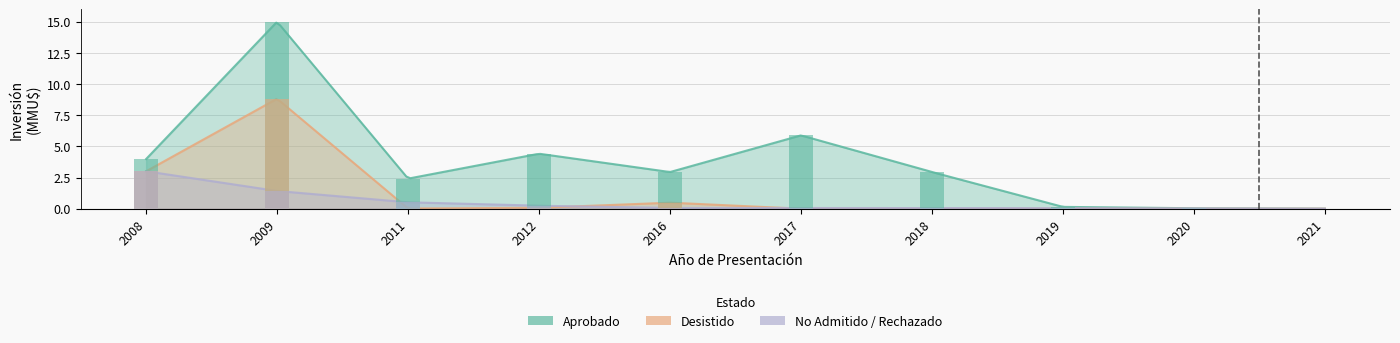

What is the sum of the Aprobado values at 2017 and 2020?

5.9